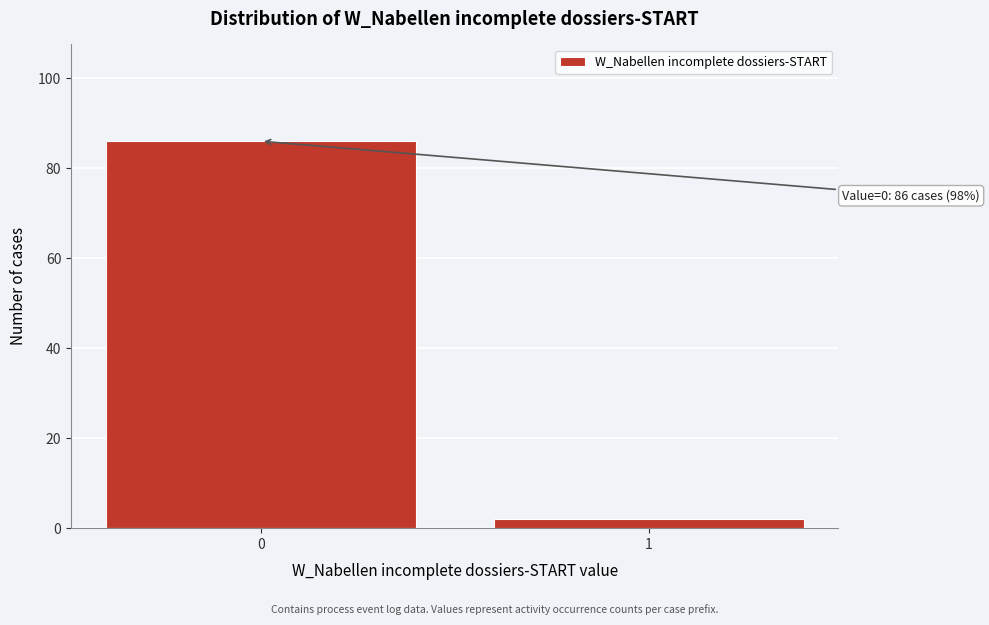

Reading right to left, what are all the values shown in this chart?

2	86